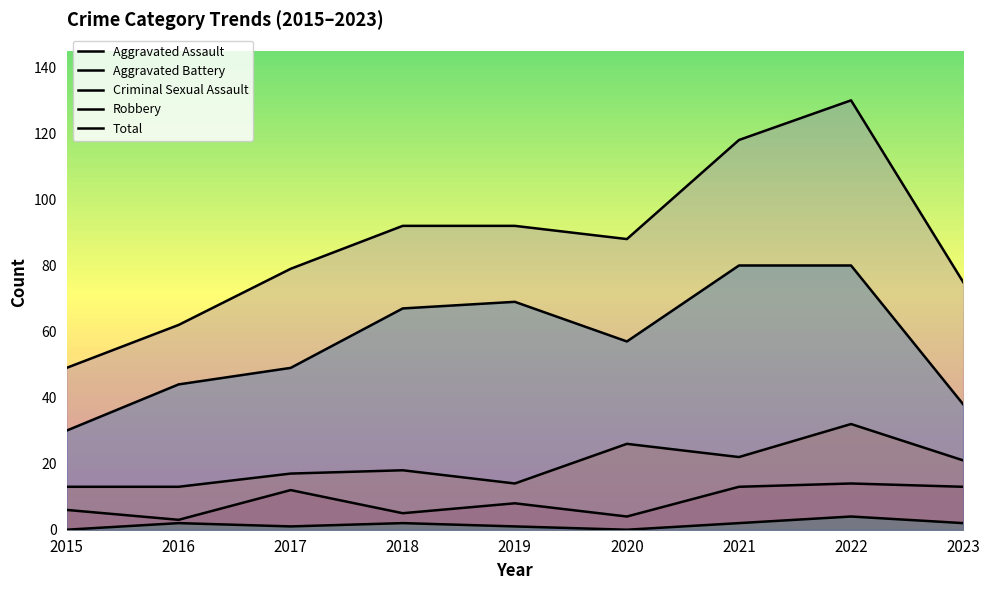

What is the total value across all series at 2015?

98